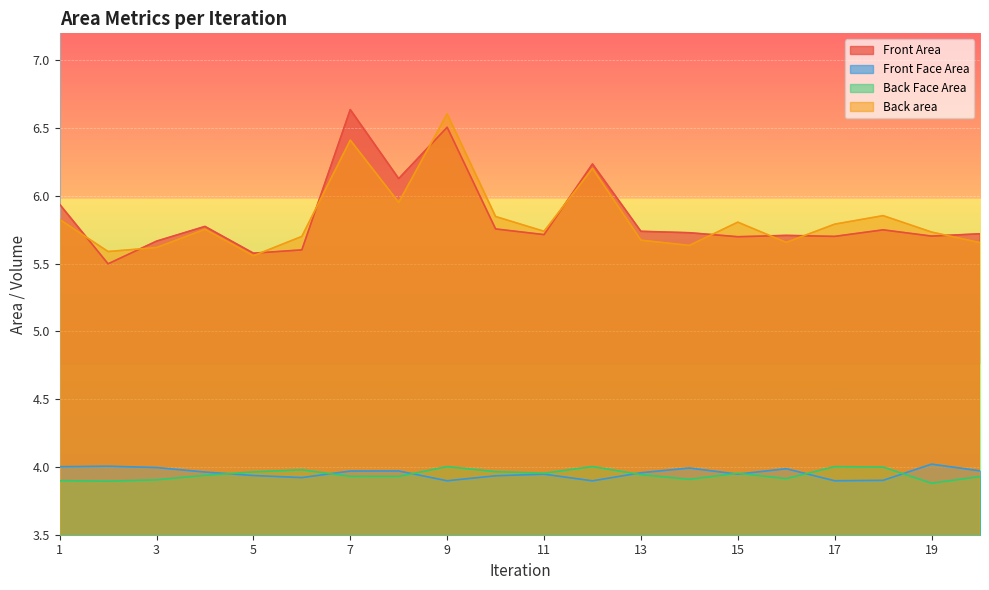

How many series are shown in this chart?

4